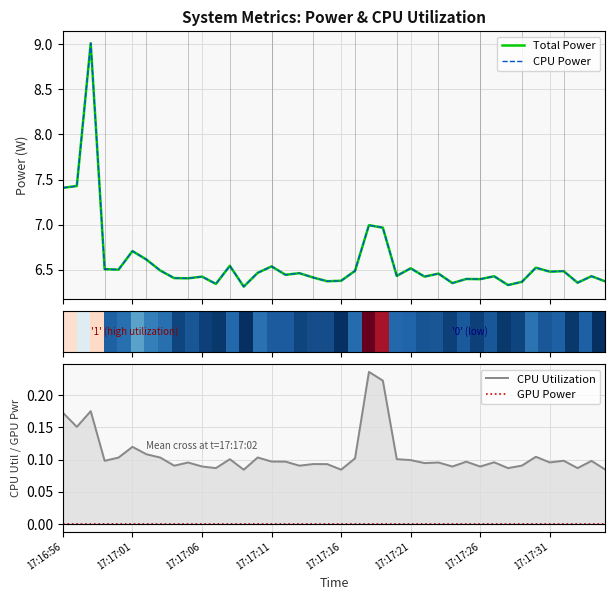

How many lines are shown in the chart?

5